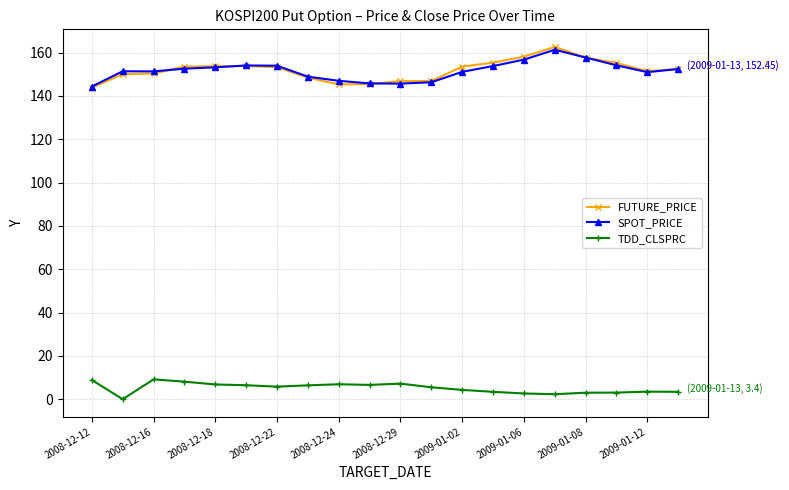

At how many categories does at least one series exceed 25?

20